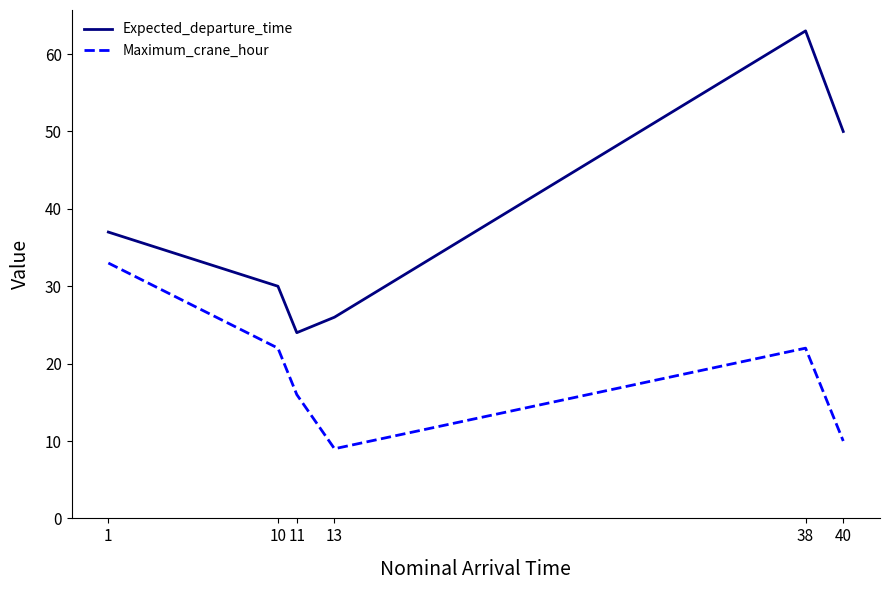

What is the difference between the Maximum_crane_hour values at 38 and 11?

6